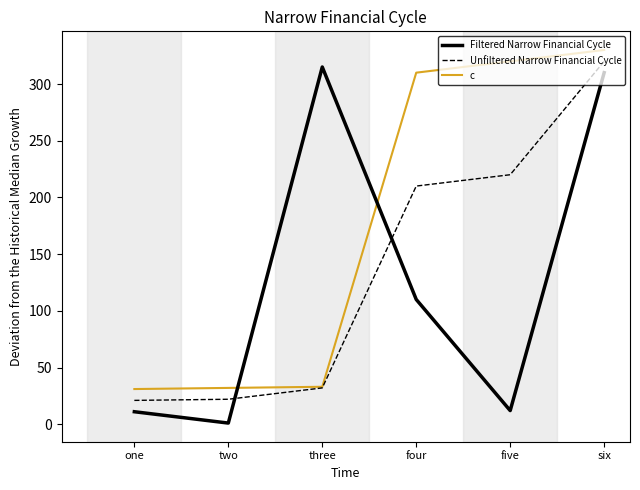

What is the sum of the c values at one and three?

64